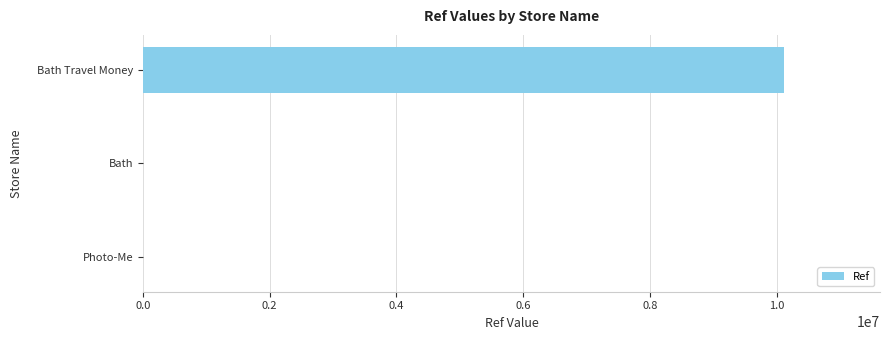

At which category does the chart reach its peak across all series?

Bath Travel Money